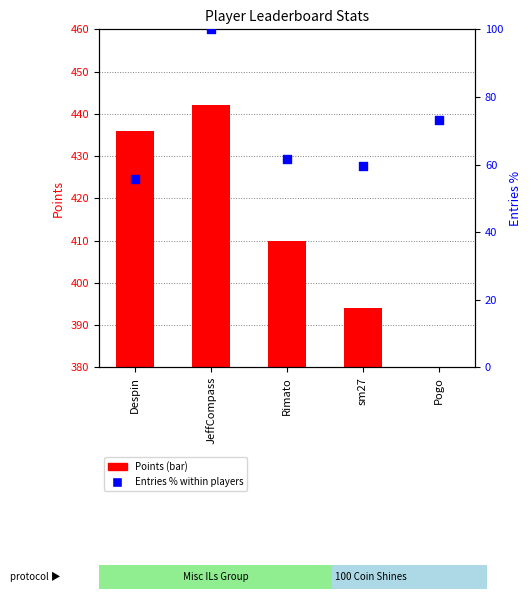

What is the total value across all series at Rimato?

471.5